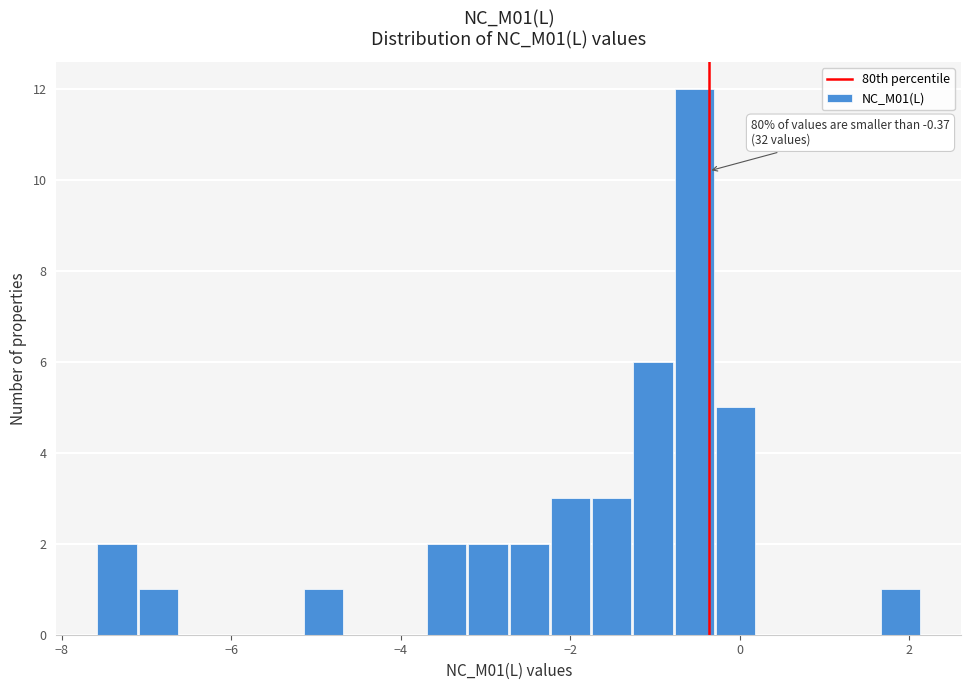

Read against the x-axis, roughly where is the centre of the tallest bar?

-0.6